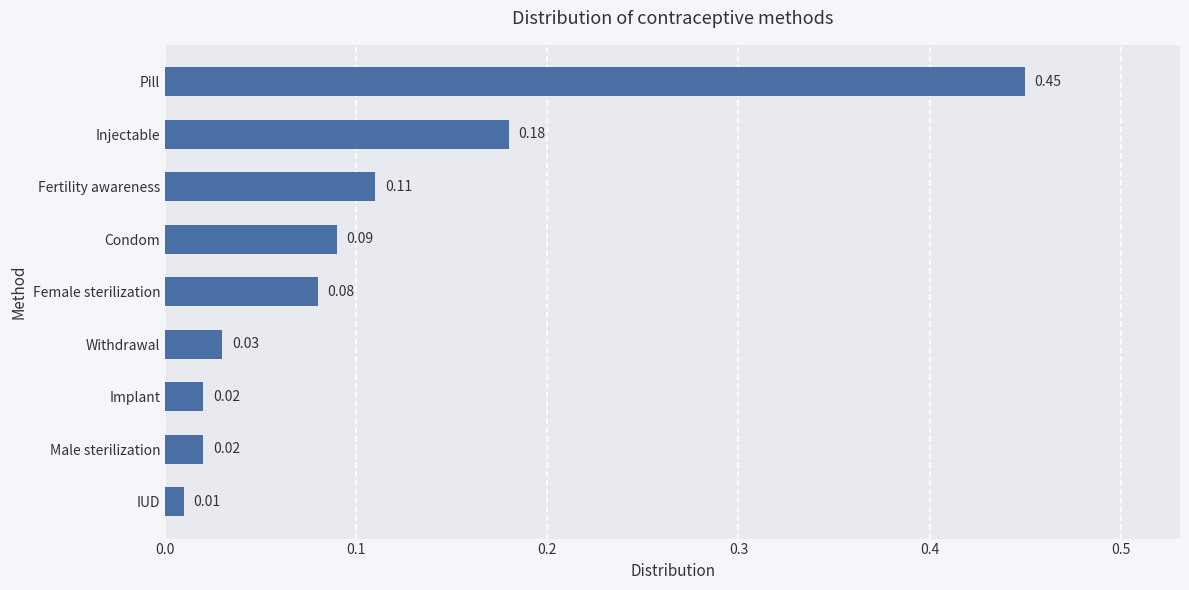

What is the difference between the maximum and minimum values?

0.4